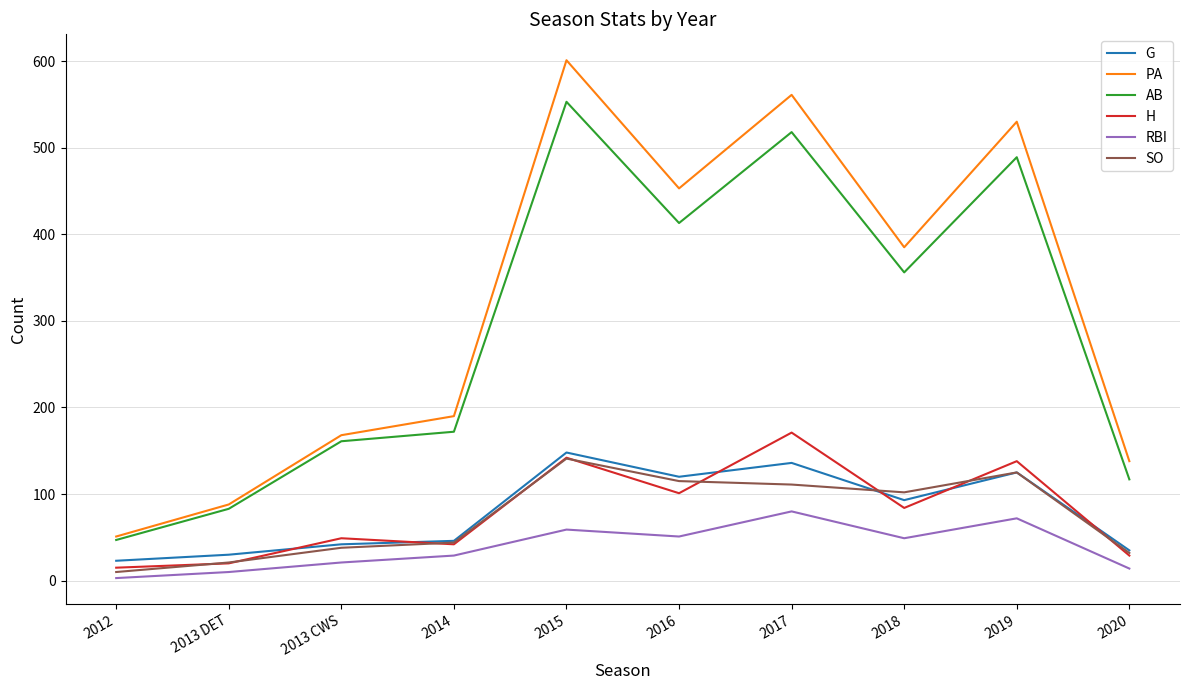

Which category has the highest value in the H series?

2017